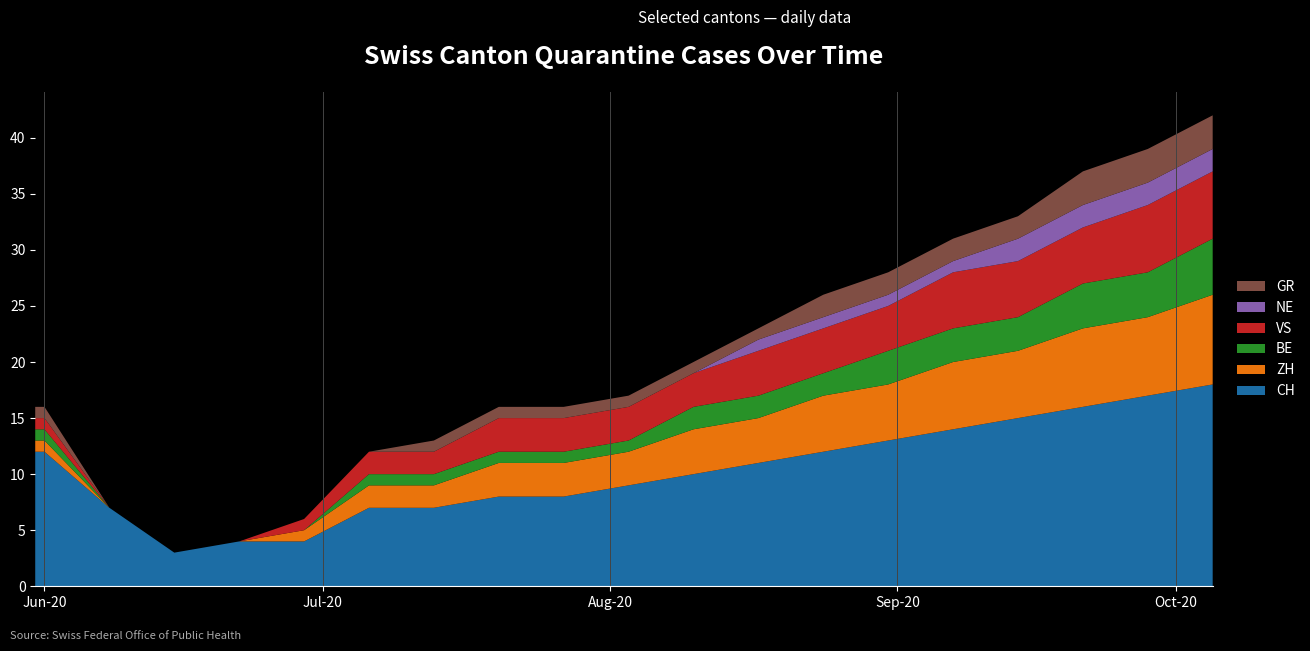

Reading left to right, what are all the values shown in this chart?

CH: 2020-05-31=12	2020-06-01=12	2020-06-08=7	2020-06-15=3	2020-06-22=4	2020-06-29=4	2020-07-06=7	2020-07-13=7	2020-07-20=8	2020-07-27=8	2020-08-03=9	2020-08-10=10	2020-08-17=11	2020-08-24=12	2020-08-31=13	2020-09-07=14	2020-09-14=15	2020-09-21=16	2020-09-28=17	2020-10-05=18
ZH: 2020-05-31=1	2020-06-01=1	2020-06-08=0	2020-06-15=0	2020-06-22=0	2020-06-29=1	2020-07-06=2	2020-07-13=2	2020-07-20=3	2020-07-27=3	2020-08-03=3	2020-08-10=4	2020-08-17=4	2020-08-24=5	2020-08-31=5	2020-09-07=6	2020-09-14=6	2020-09-21=7	2020-09-28=7	2020-10-05=8
BE: 2020-05-31=1	2020-06-01=1	2020-06-08=0	2020-06-15=0	2020-06-22=0	2020-06-29=0	2020-07-06=1	2020-07-13=1	2020-07-20=1	2020-07-27=1	2020-08-03=1	2020-08-10=2	2020-08-17=2	2020-08-24=2	2020-08-31=3	2020-09-07=3	2020-09-14=3	2020-09-21=4	2020-09-28=4	2020-10-05=5
VS: 2020-05-31=1	2020-06-01=1	2020-06-08=0	2020-06-15=0	2020-06-22=0	2020-06-29=1	2020-07-06=2	2020-07-13=2	2020-07-20=3	2020-07-27=3	2020-08-03=3	2020-08-10=3	2020-08-17=4	2020-08-24=4	2020-08-31=4	2020-09-07=5	2020-09-14=5	2020-09-21=5	2020-09-28=6	2020-10-05=6
NE: 2020-05-31=0	2020-06-01=0	2020-06-08=0	2020-06-15=0	2020-06-22=0	2020-06-29=0	2020-07-06=0	2020-07-13=0	2020-07-20=0	2020-07-27=0	2020-08-03=0	2020-08-10=0	2020-08-17=1	2020-08-24=1	2020-08-31=1	2020-09-07=1	2020-09-14=2	2020-09-21=2	2020-09-28=2	2020-10-05=2
GR: 2020-05-31=1	2020-06-01=1	2020-06-08=0	2020-06-15=0	2020-06-22=0	2020-06-29=0	2020-07-06=0	2020-07-13=1	2020-07-20=1	2020-07-27=1	2020-08-03=1	2020-08-10=1	2020-08-17=1	2020-08-24=2	2020-08-31=2	2020-09-07=2	2020-09-14=2	2020-09-21=3	2020-09-28=3	2020-10-05=3